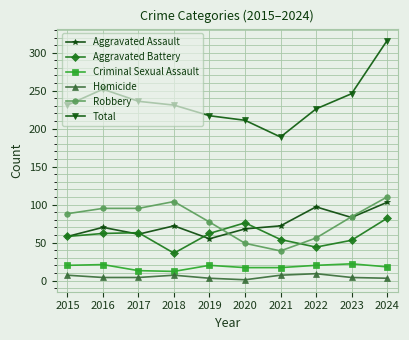

True or false: Total and Aggravated Battery cross at least once.

False